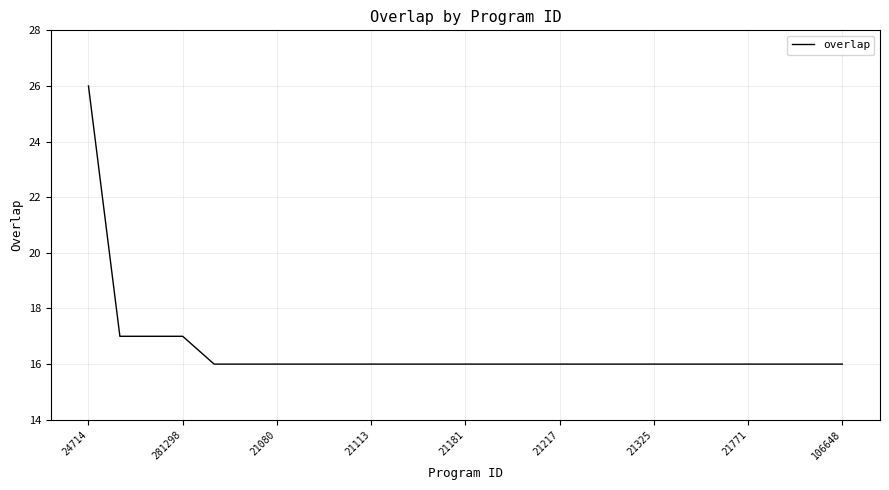

What is the difference between the maximum and minimum values?

10